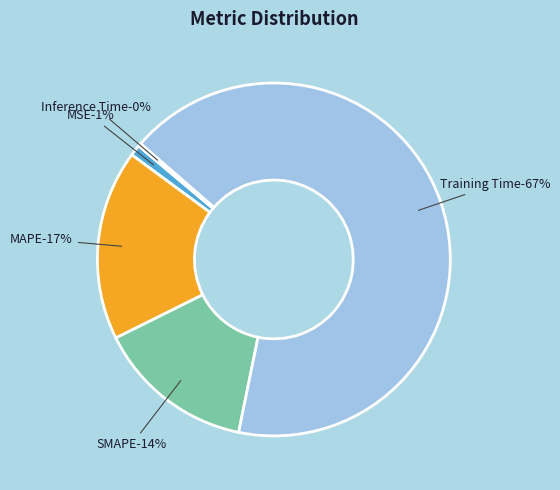

How many segments does this pie chart have?

5